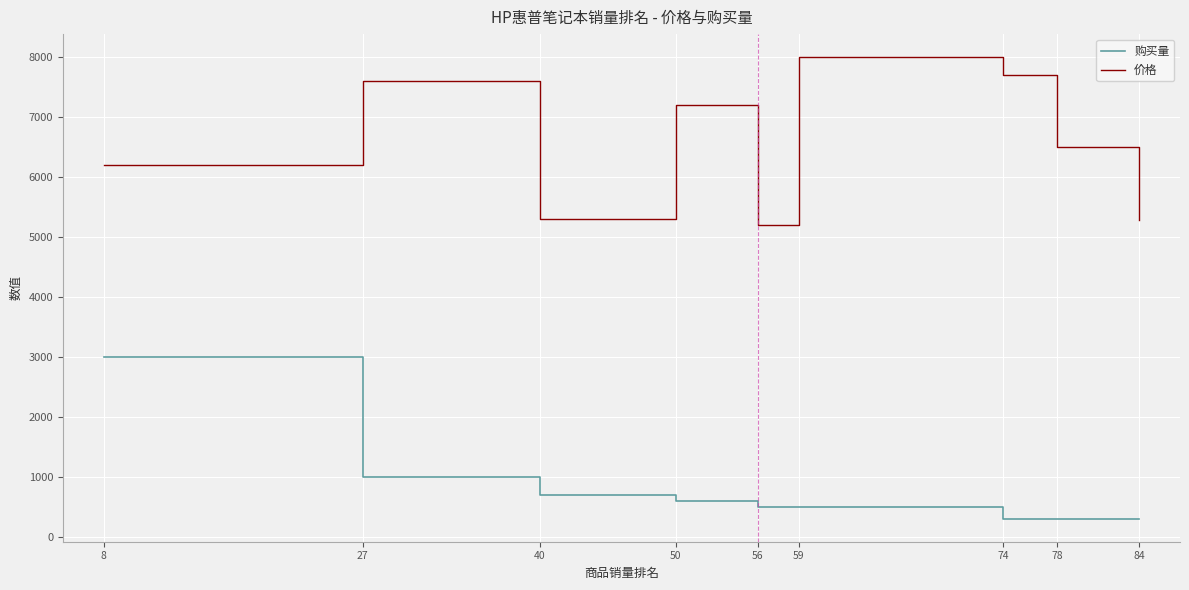

What is the spread (max minus min) of values at 8?

3199.0